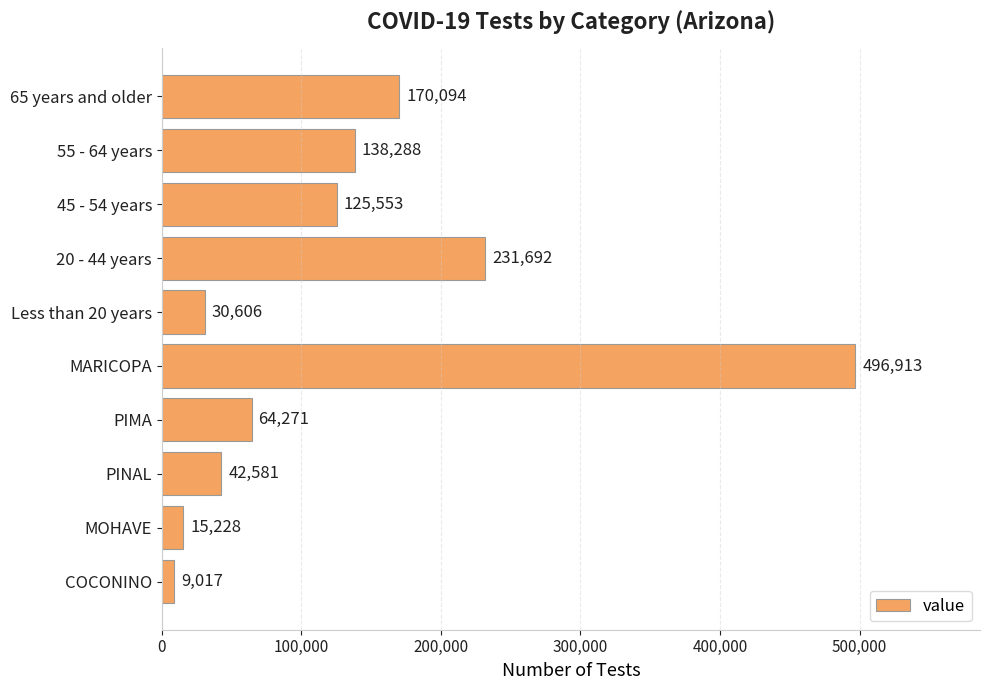

Reading bottom to top, transcribe all the data shown in this chart.

COCONINO=9017	MOHAVE=15228	PINAL=42581	PIMA=64271	MARICOPA=496913	Less than 20 years=30606	20 - 44 years=231692	45 - 54 years=125553	55 - 64 years=138288	65 years and older=170094